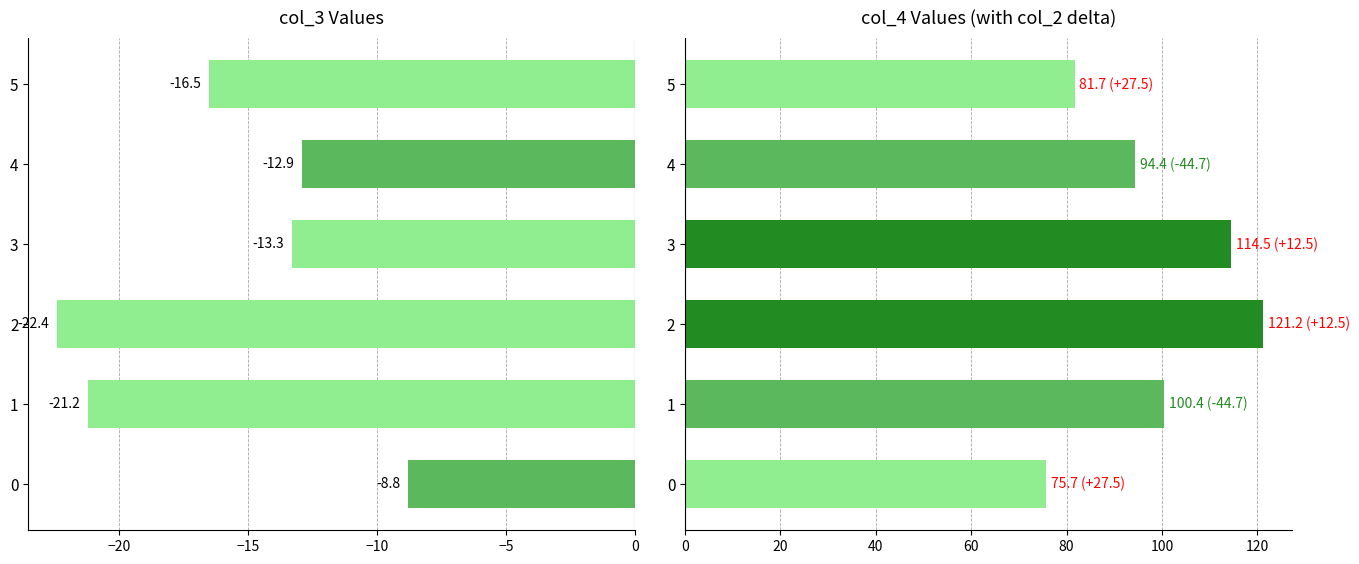

Is it true that col_3 equals -5.9 at 3?

False